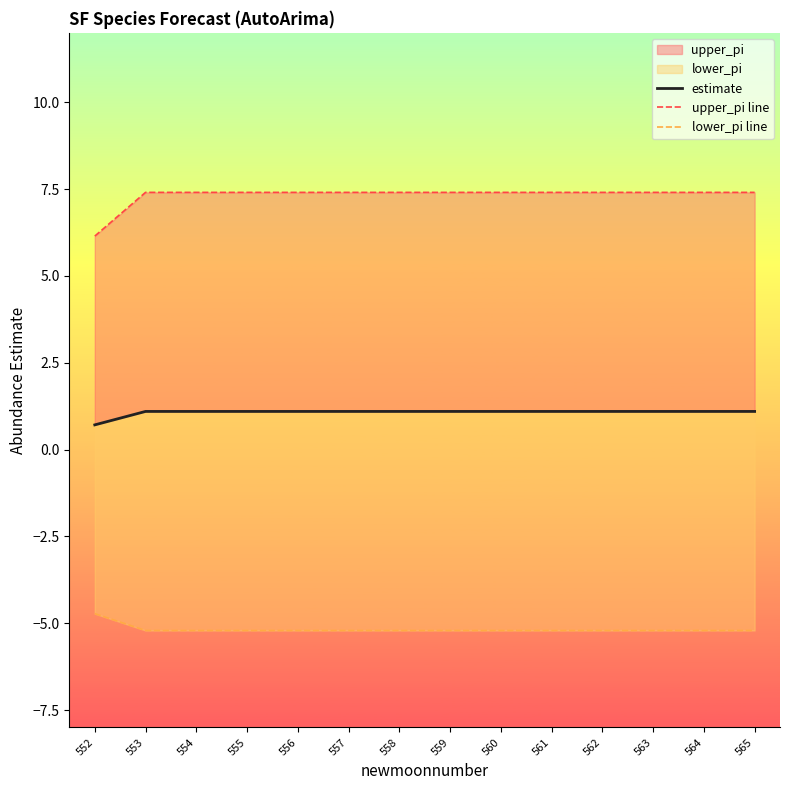

What is the value of the estimate point at the 1st from the left?

0.7